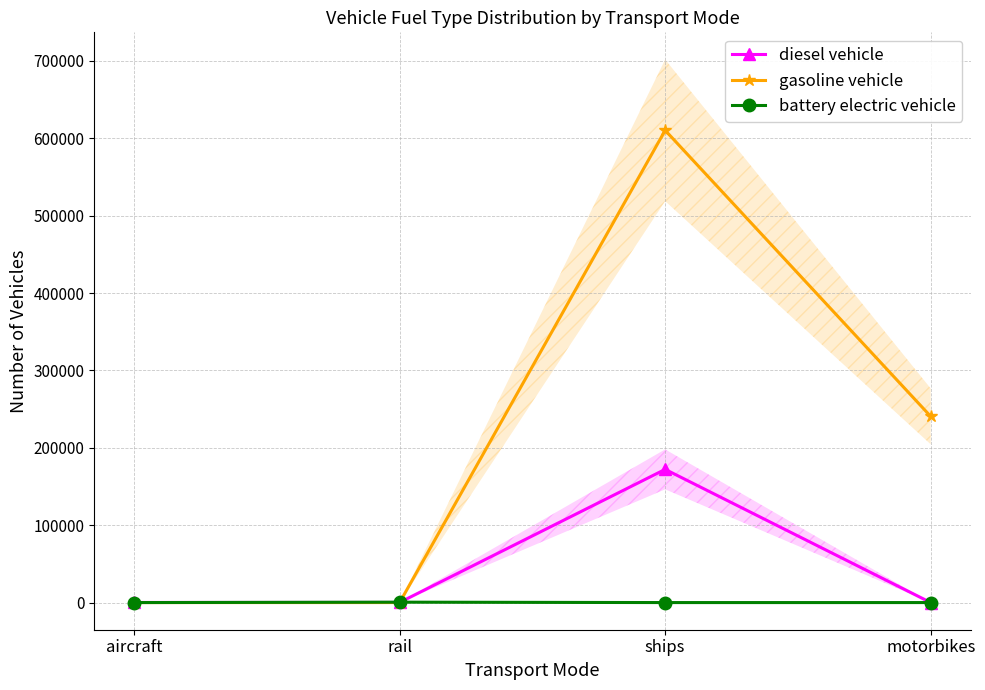

Which series ends up on top after the final intersection of battery electric vehicle and diesel vehicle?

diesel vehicle